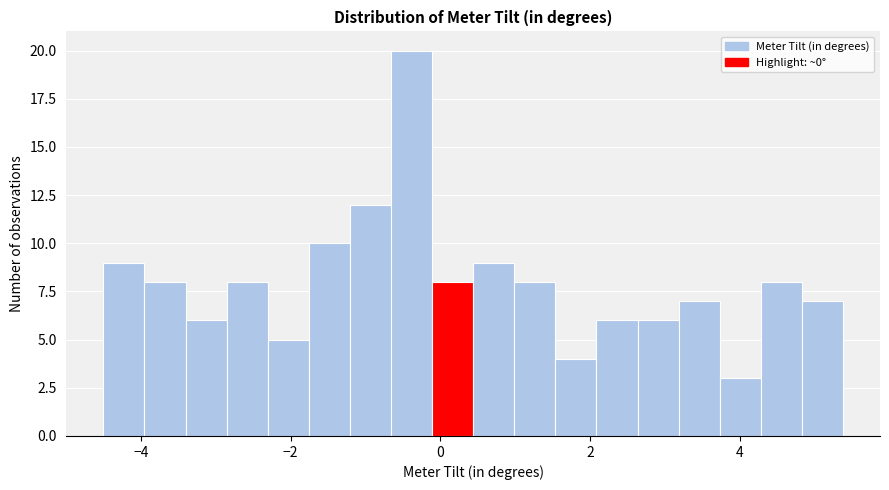

Around what value on the x-axis is the tallest bar? Give the approximate position of its centre, as read against the axis.

-0.4